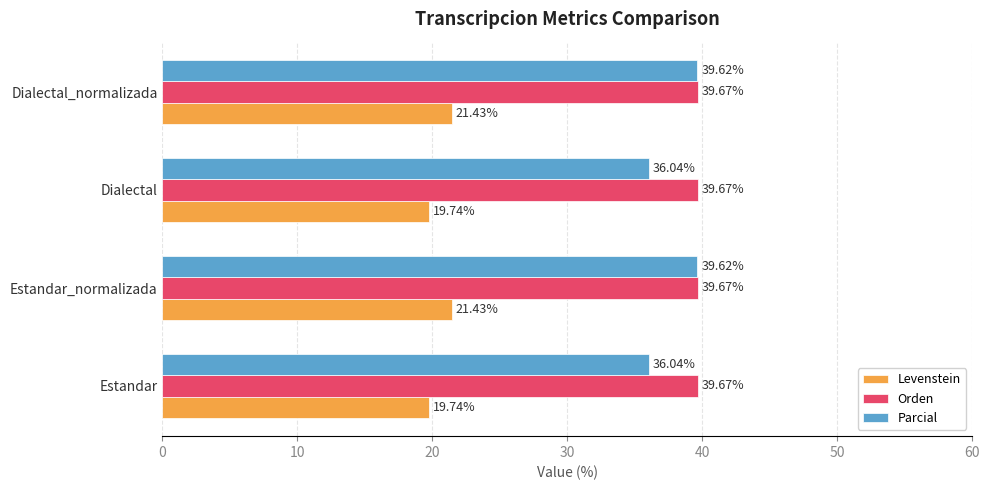

What is the sum of the Levenstein values at Dialectal_normalizada and Dialectal?

41.2